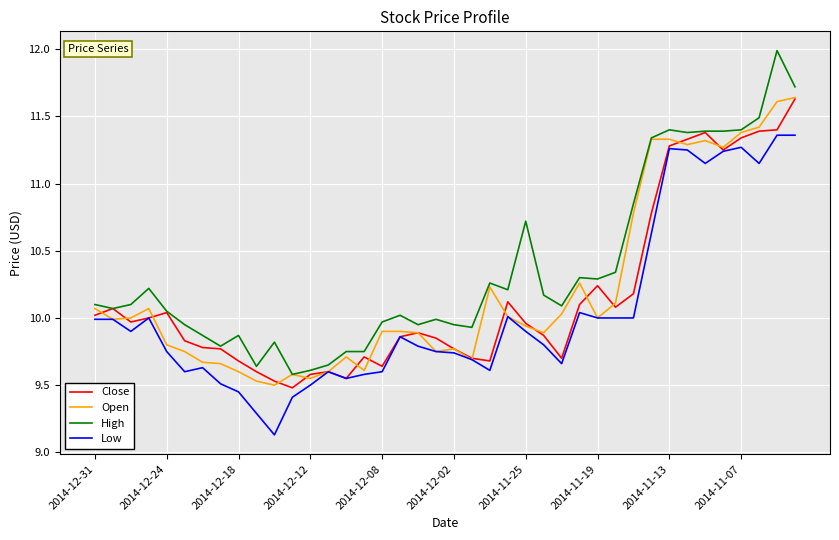

Which series has the largest range (max minus min)?

High